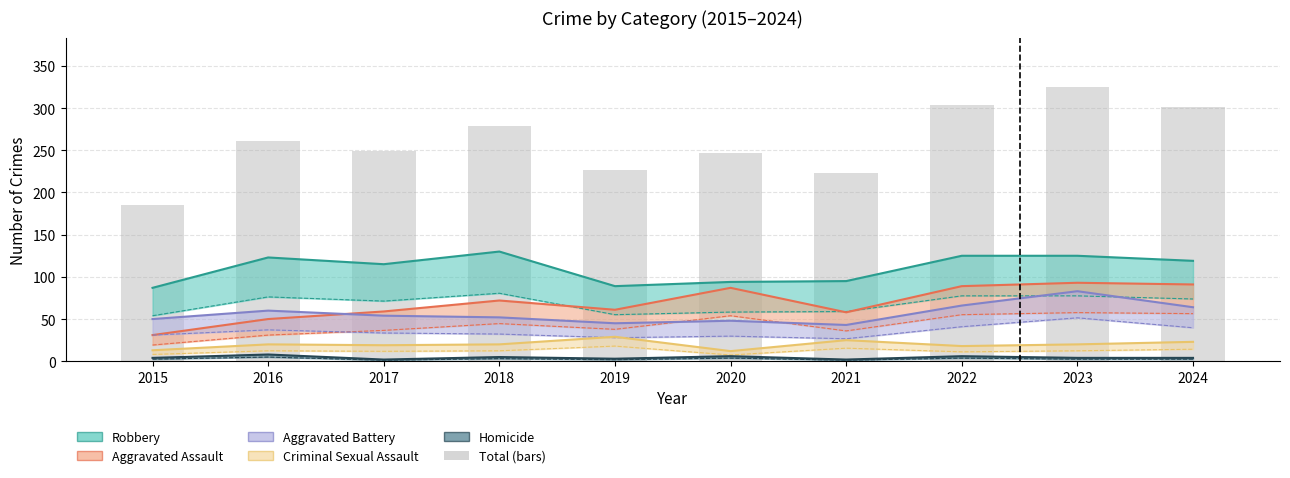

Which category has the lowest value in the Robbery series?

2015